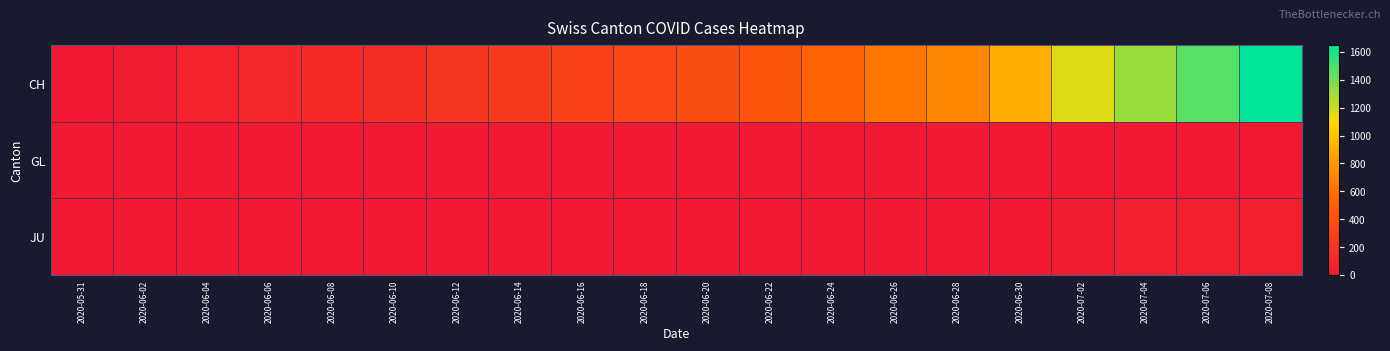

Reading left to right, list all the values displayed in this chart.

CH: 2020-05-31=0	2020-06-02=23	2020-06-04=65	2020-06-06=98	2020-06-08=124	2020-06-10=151	2020-06-12=201	2020-06-14=227	2020-06-16=277	2020-06-18=326	2020-06-20=380	2020-06-22=430	2020-06-24=525	2020-06-26=637	2020-06-28=707	2020-06-30=895	2020-07-02=1171	2020-07-04=1315	2020-07-06=1456	2020-07-08=1649
GL: 2020-05-31=0	2020-06-02=0	2020-06-04=0	2020-06-06=0	2020-06-08=0	2020-06-10=0	2020-06-12=0	2020-06-14=0	2020-06-16=0	2020-06-18=0	2020-06-20=0	2020-06-22=0	2020-06-24=1	2020-06-26=1	2020-06-28=0	2020-06-30=1	2020-07-02=1	2020-07-04=0	2020-07-06=1	2020-07-08=2
JU: 2020-05-31=0	2020-06-02=0	2020-06-04=0	2020-06-06=0	2020-06-08=0	2020-06-10=0	2020-06-12=0	2020-06-14=1	2020-06-16=1	2020-06-18=1	2020-06-20=1	2020-06-22=3	2020-06-24=3	2020-06-26=6	2020-06-28=11	2020-06-30=12	2020-07-02=22	2020-07-04=33	2020-07-06=39	2020-07-08=44